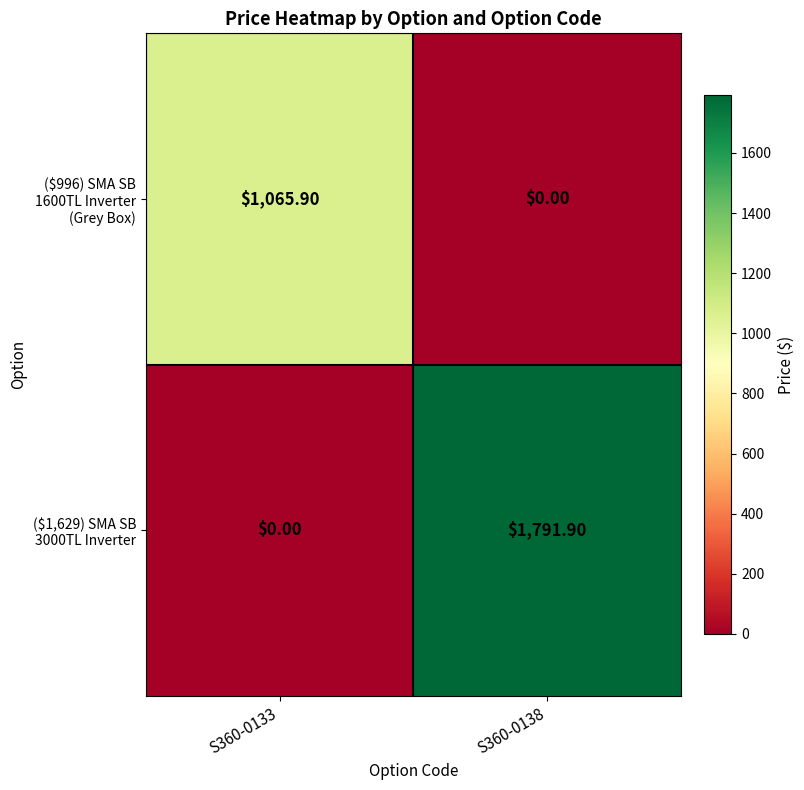

What is the maximum value shown in the chart?

1791.9